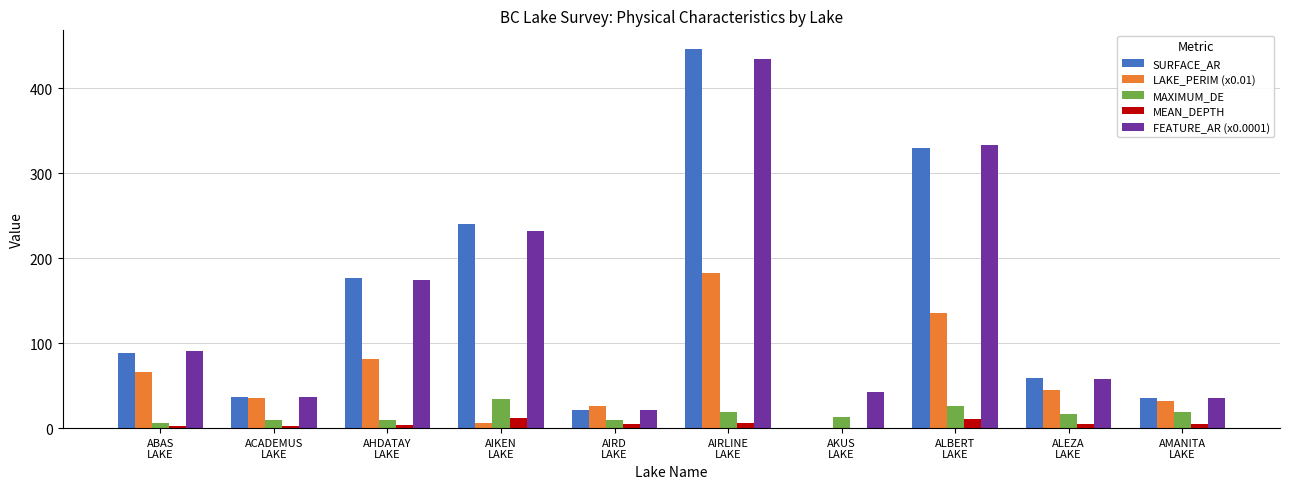

What is the difference between the SURFACE_AR values at ALEZA
LAKE and AKUS
LAKE?

58.7